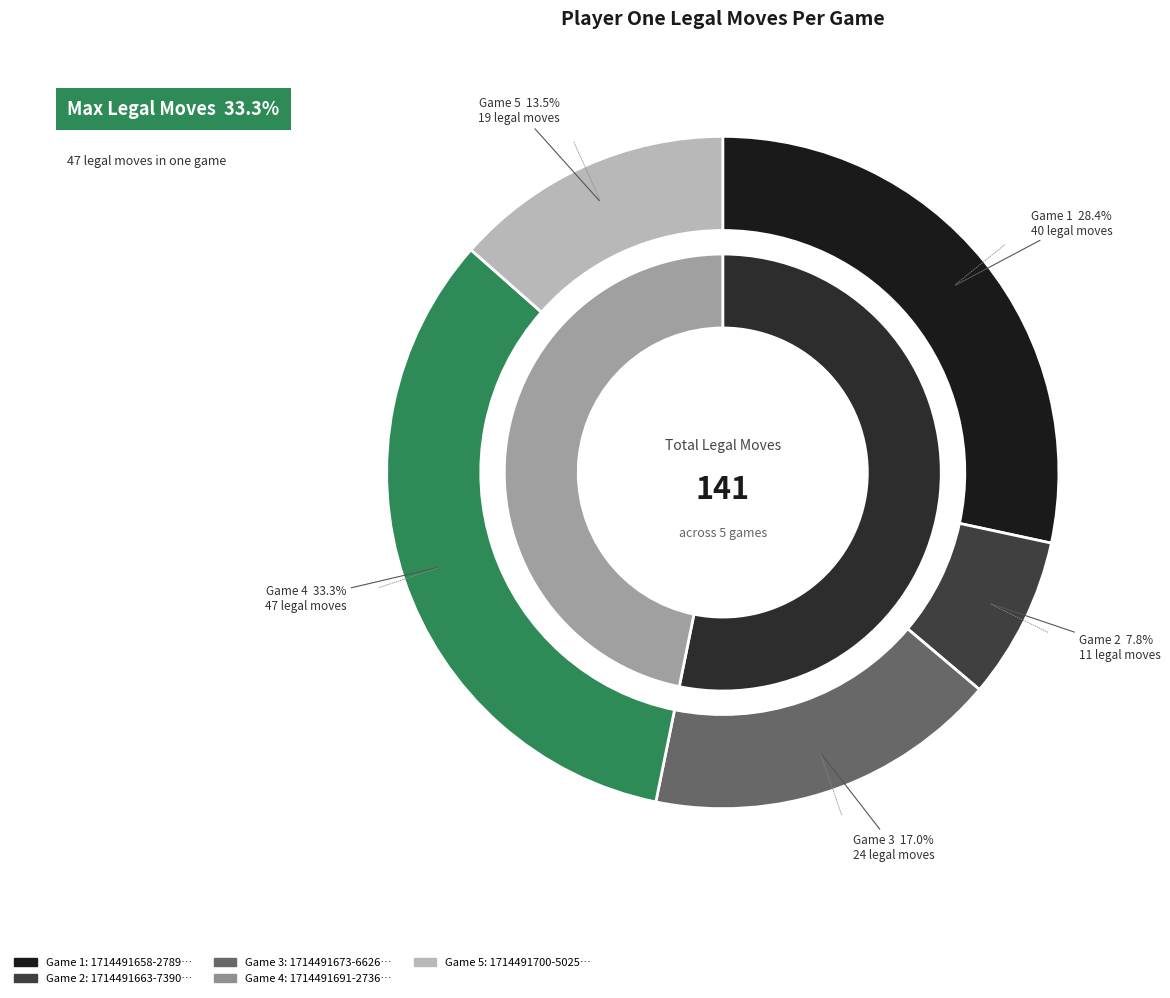

What percentage is the 1714491658-2789 slice, to the nearest percent?

28%